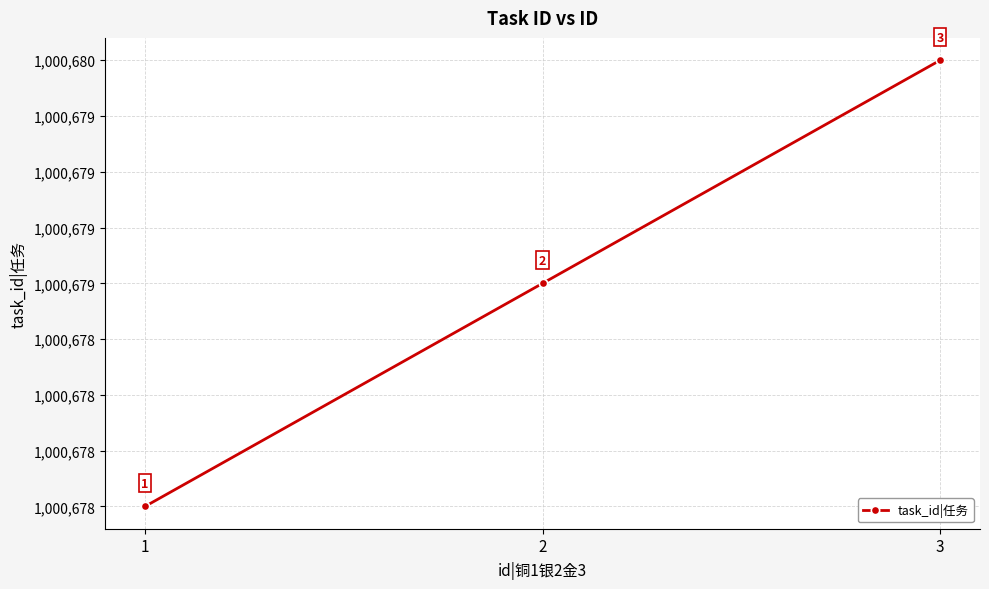

Reading left to right, list all the values displayed in this chart.

1000678	1000679	1000680